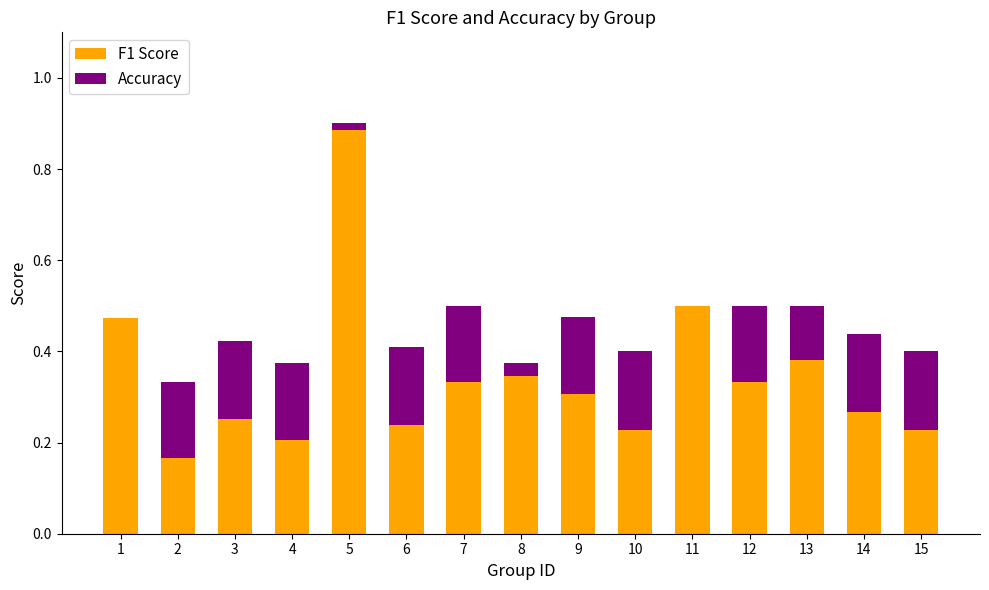

What is the sum of all F1 Score values?

5.1